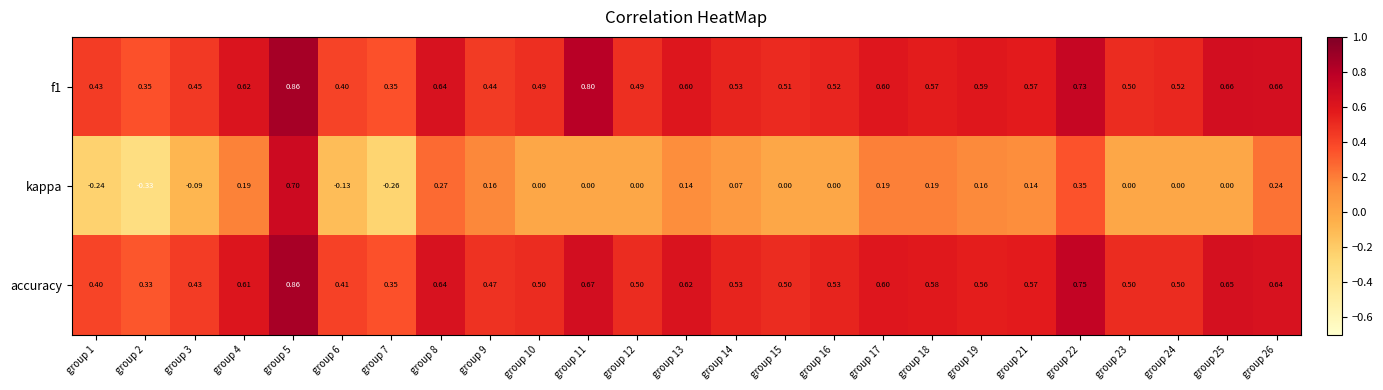

Is the value of f1 at group 11 greater than the value of accuracy at group 19?

Yes